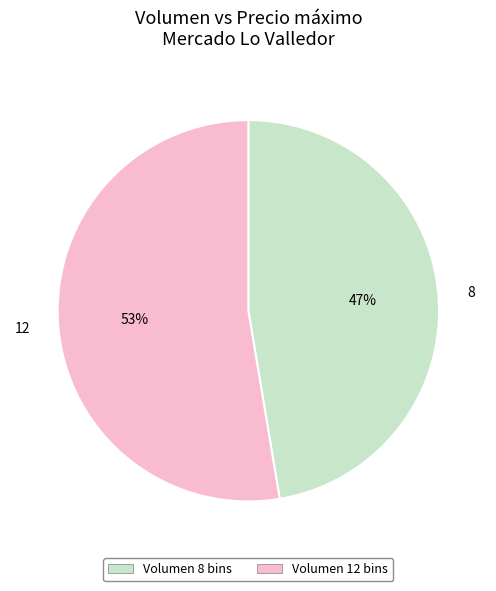

Is there any slice that represents more than half of the pie?

Yes